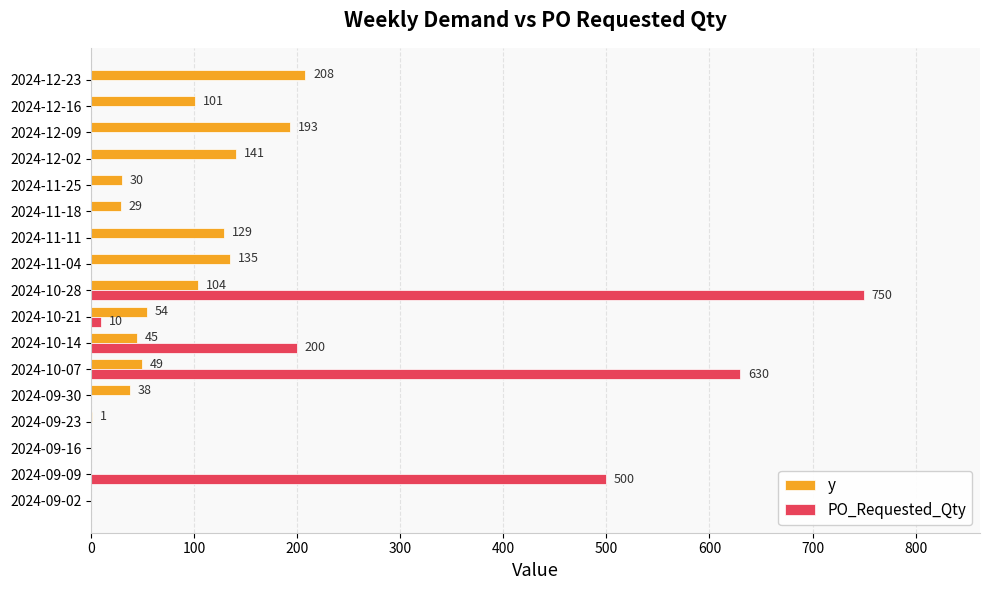

Which series changed the most between 2024-10-28 and 2024-12-02?

PO_Requested_Qty